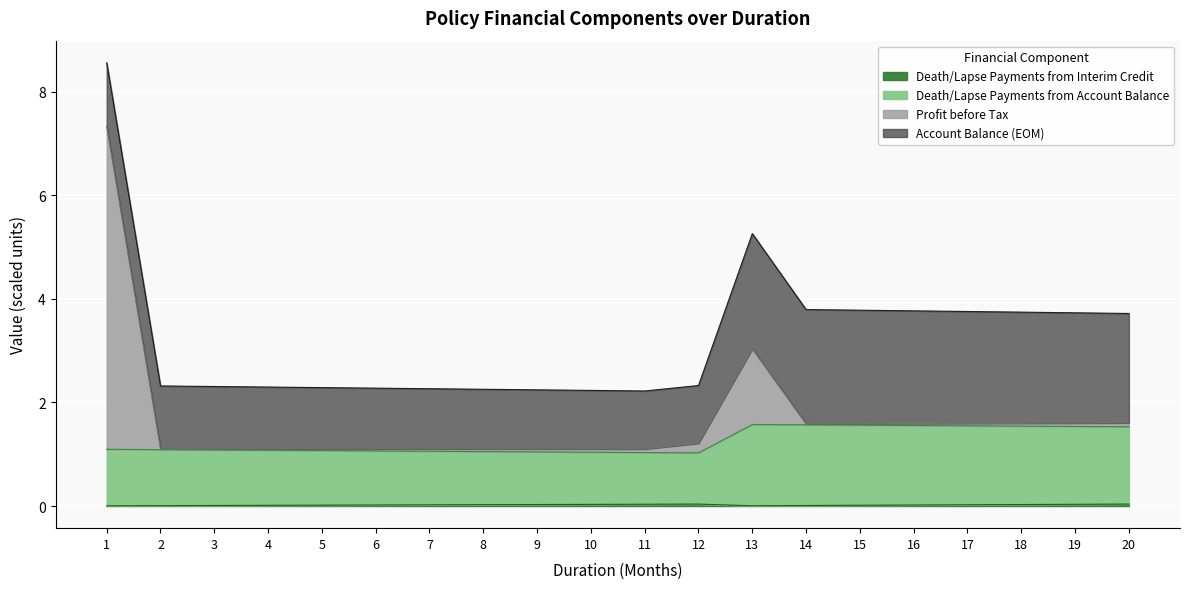

What is the spread (max minus min) of values at 11?

1.1